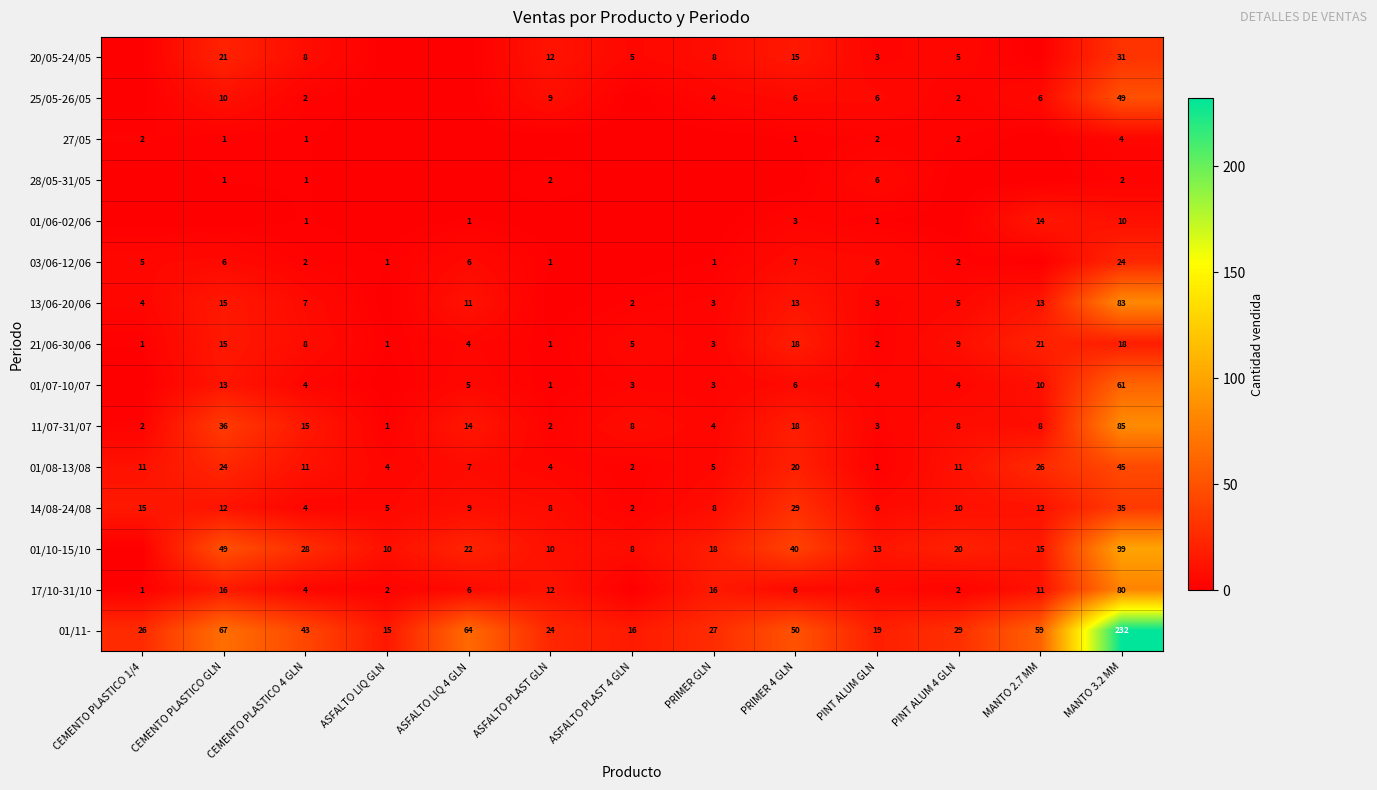

What is the spread (max minus min) of values at CEMENTO PLASTICO 4 GLN?

42